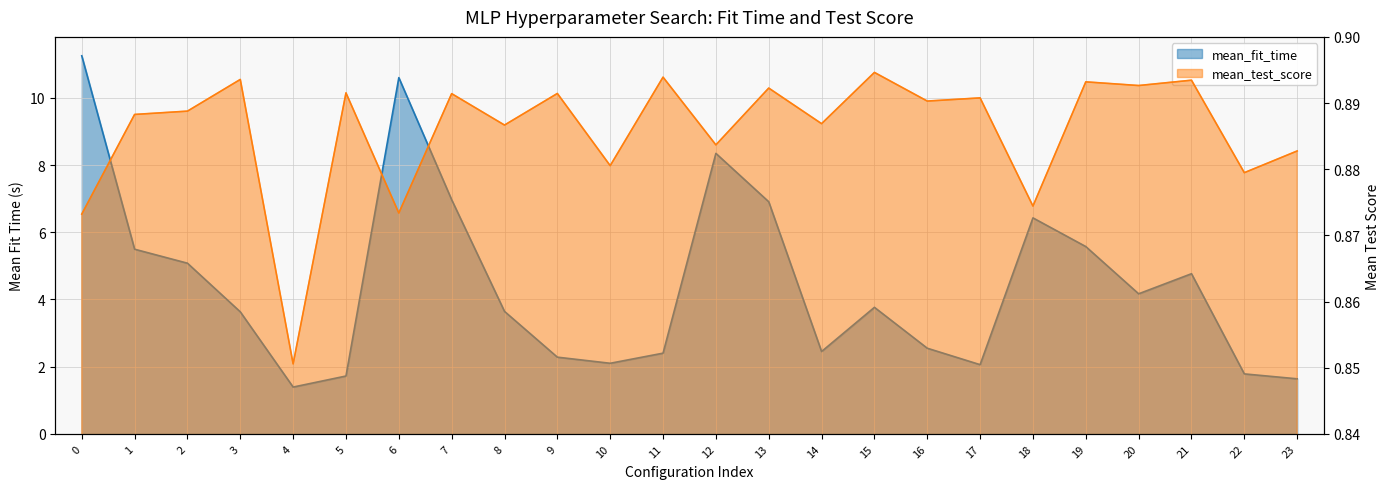

Does the chart display data point markers on the line(s)?

No